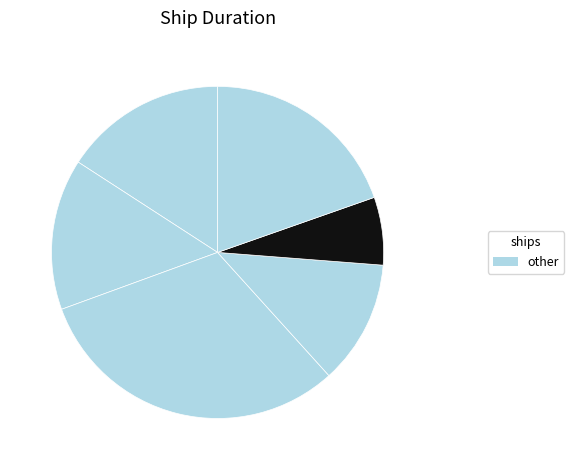

Count the number of slices in the pie.

6